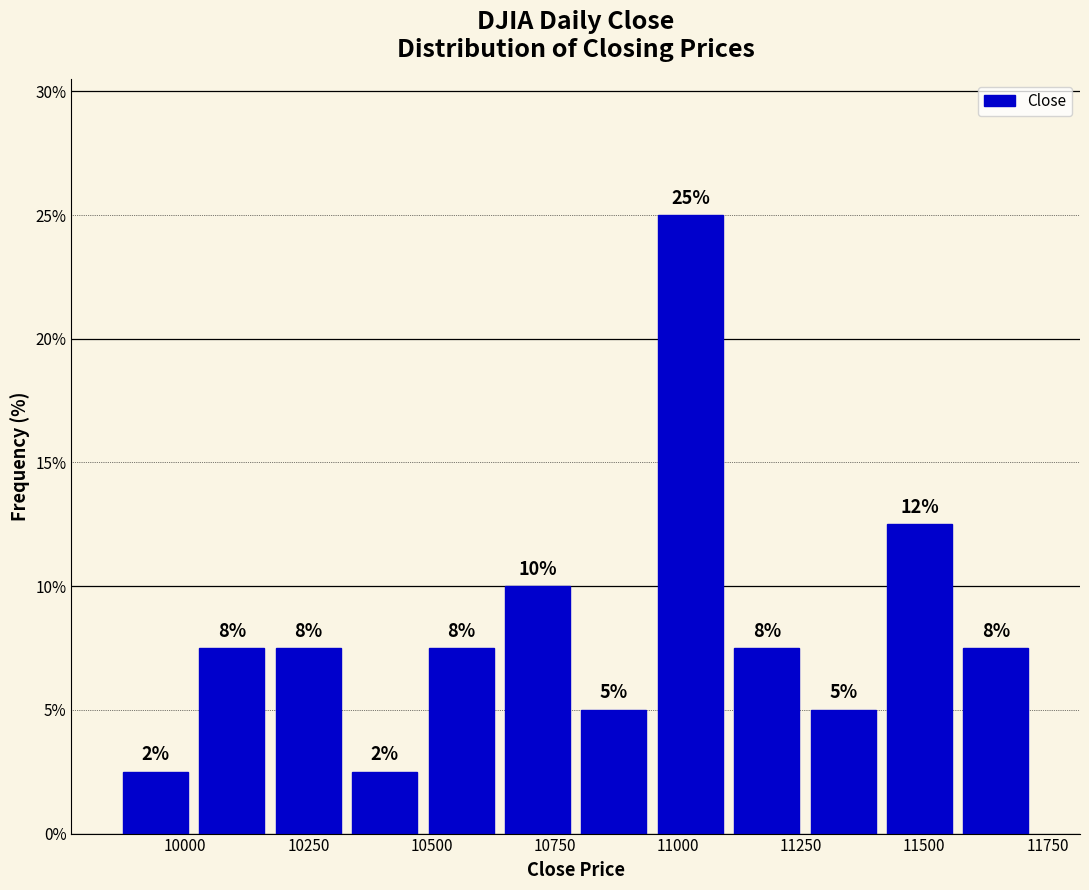

Read against the x-axis, roughly where is the centre of the tallest bar?

11050